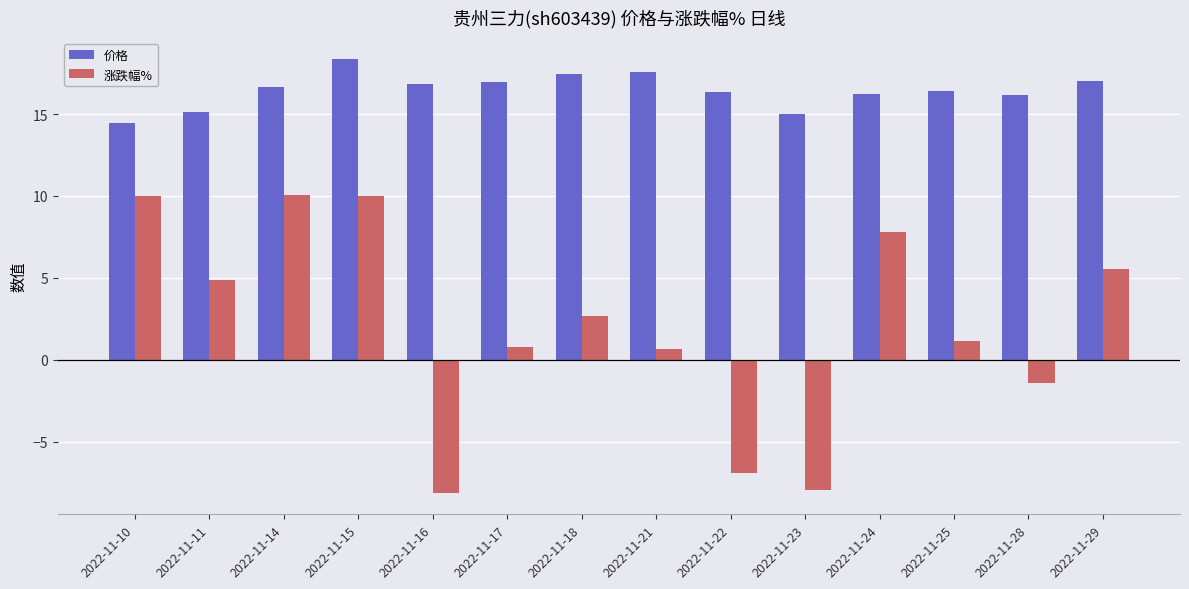

Which category has the highest value across all series?

2022-11-15